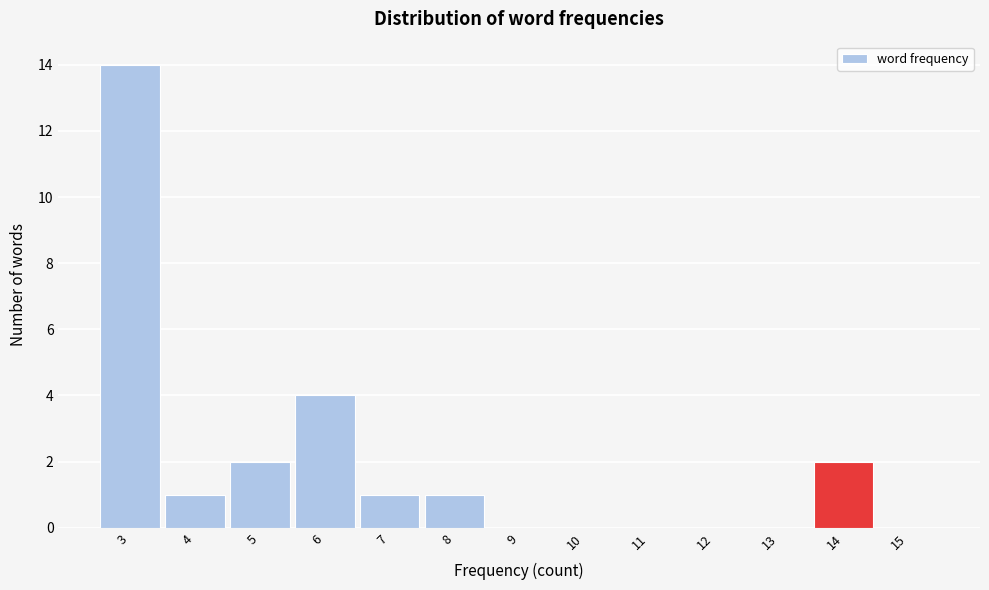

How tall is the bar that spans 5.5 to 6.5 on the x-axis? The values are not printed on the chart, so give them approximately, as read against the axis.

4